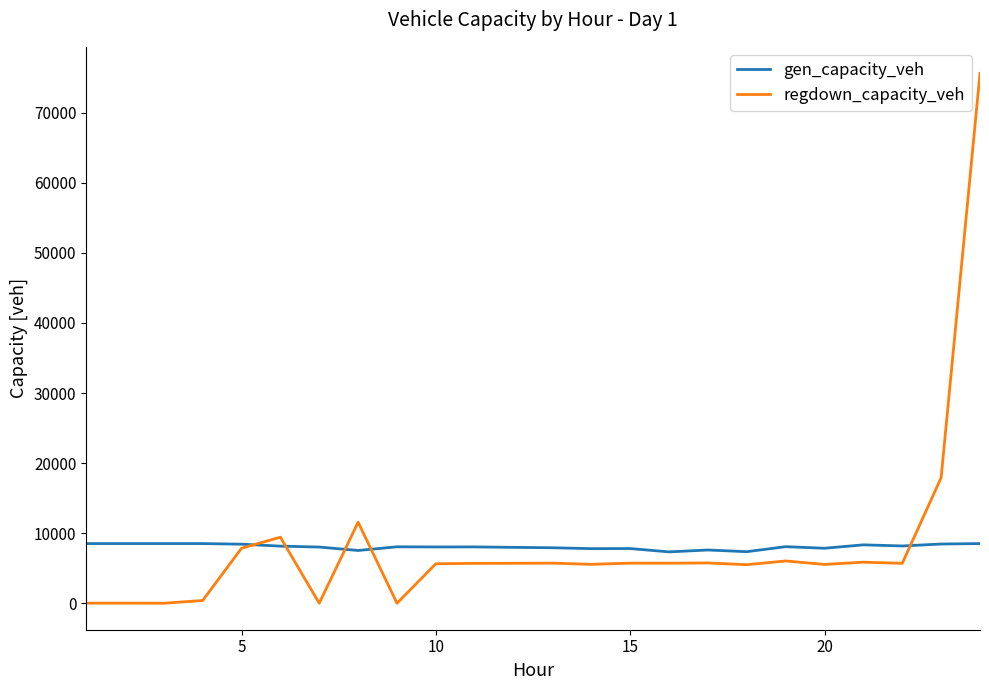

What is the maximum value for gen_capacity_veh?

8514.0